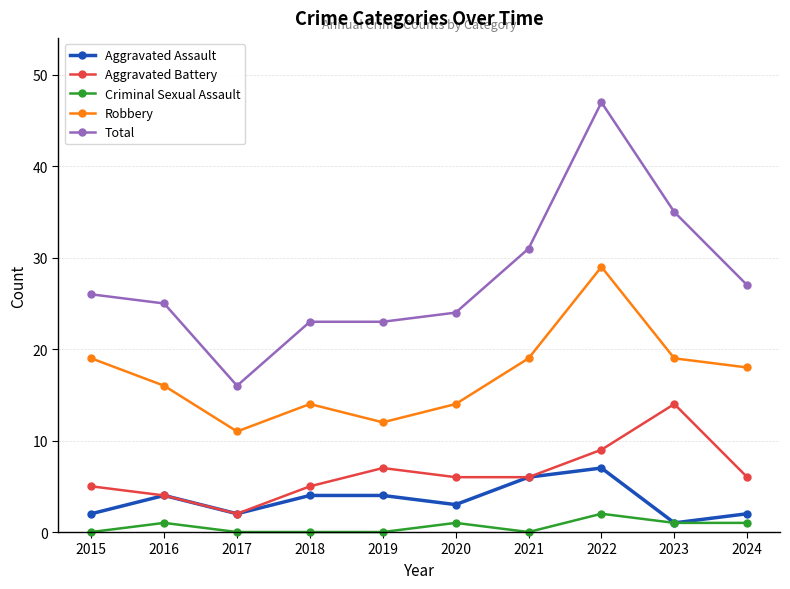

List the series in order of their peak value, highest first.

Total, Robbery, Aggravated Battery, Aggravated Assault, Criminal Sexual Assault